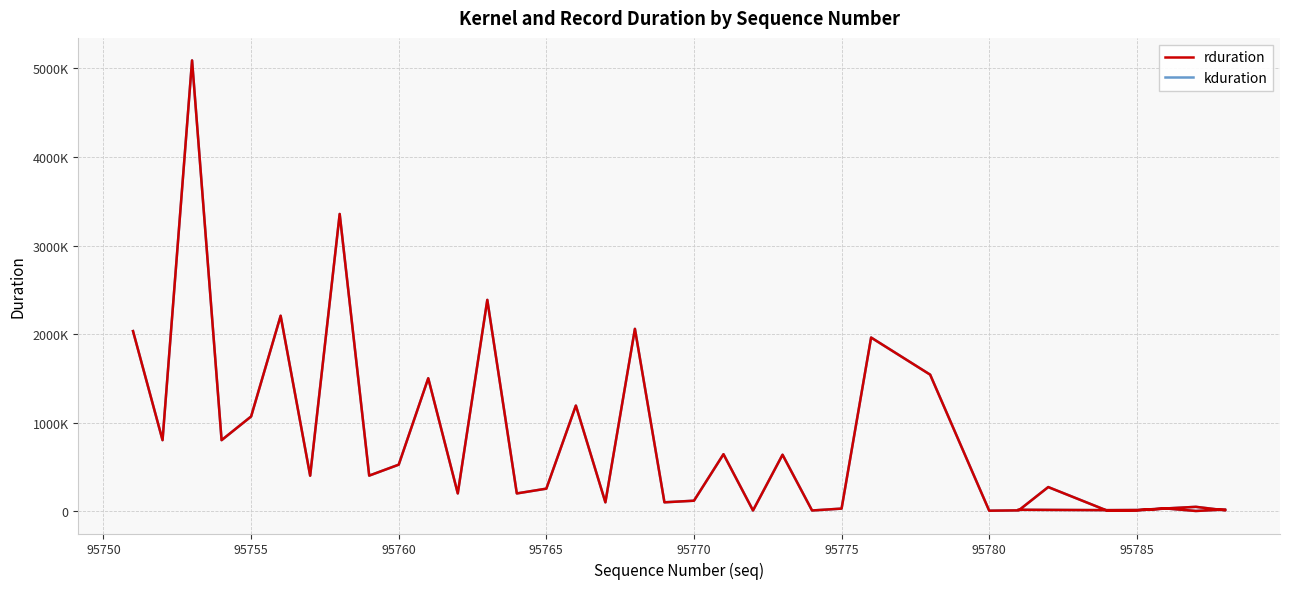

The value of rduration at 35 is 17130. True or false?

False